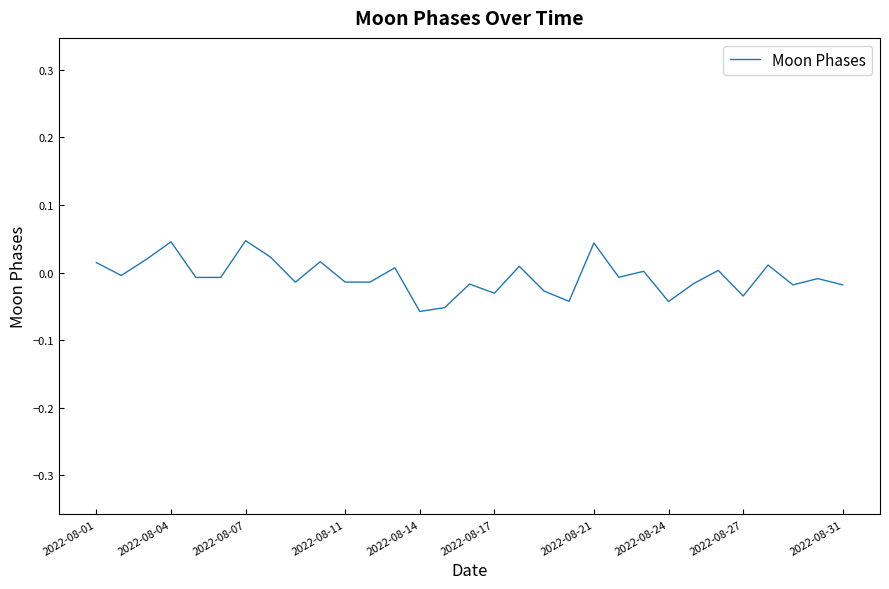

Does the chart have visible grid lines?

No